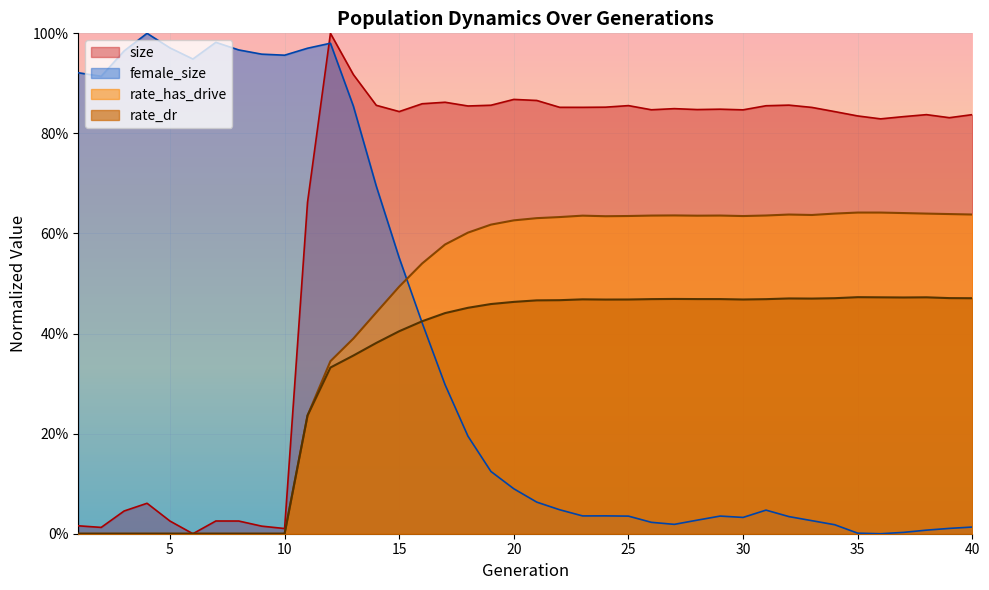

At how many categories does at least one series exceed 0?

40